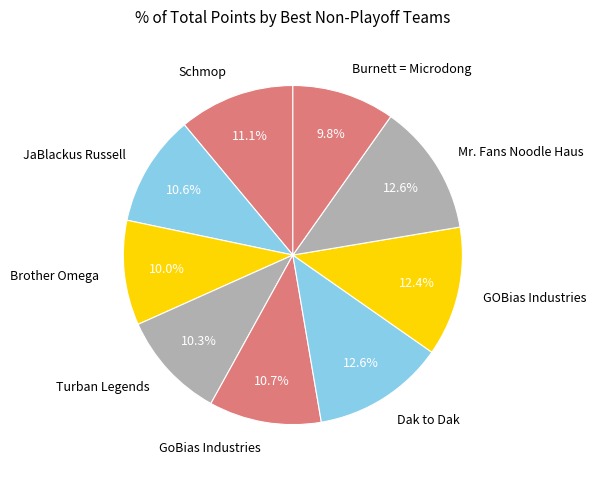

Is Dak to Dak the majority of the pie?

No